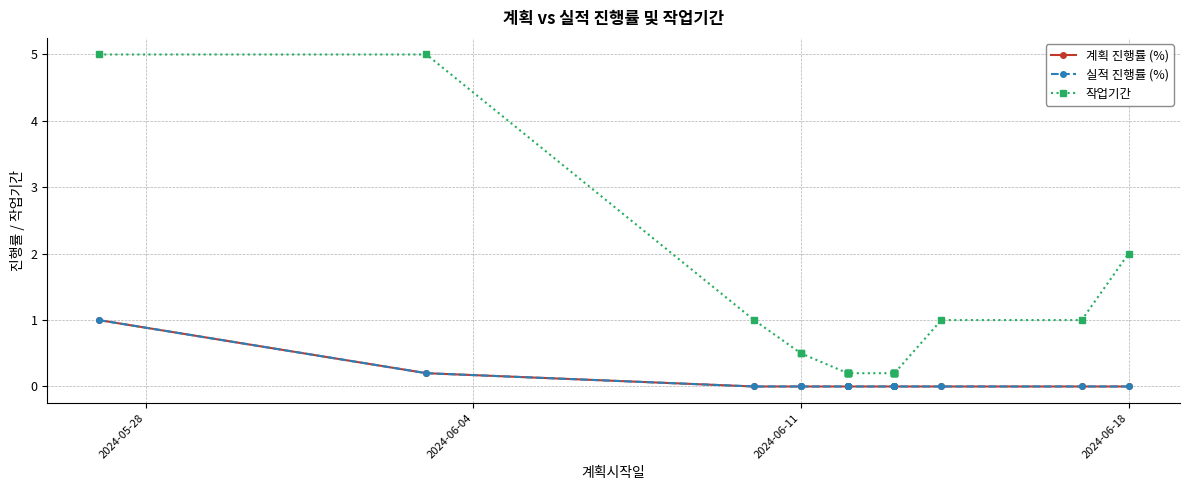

What is the total value across all series at 2024-05-28?

7.0